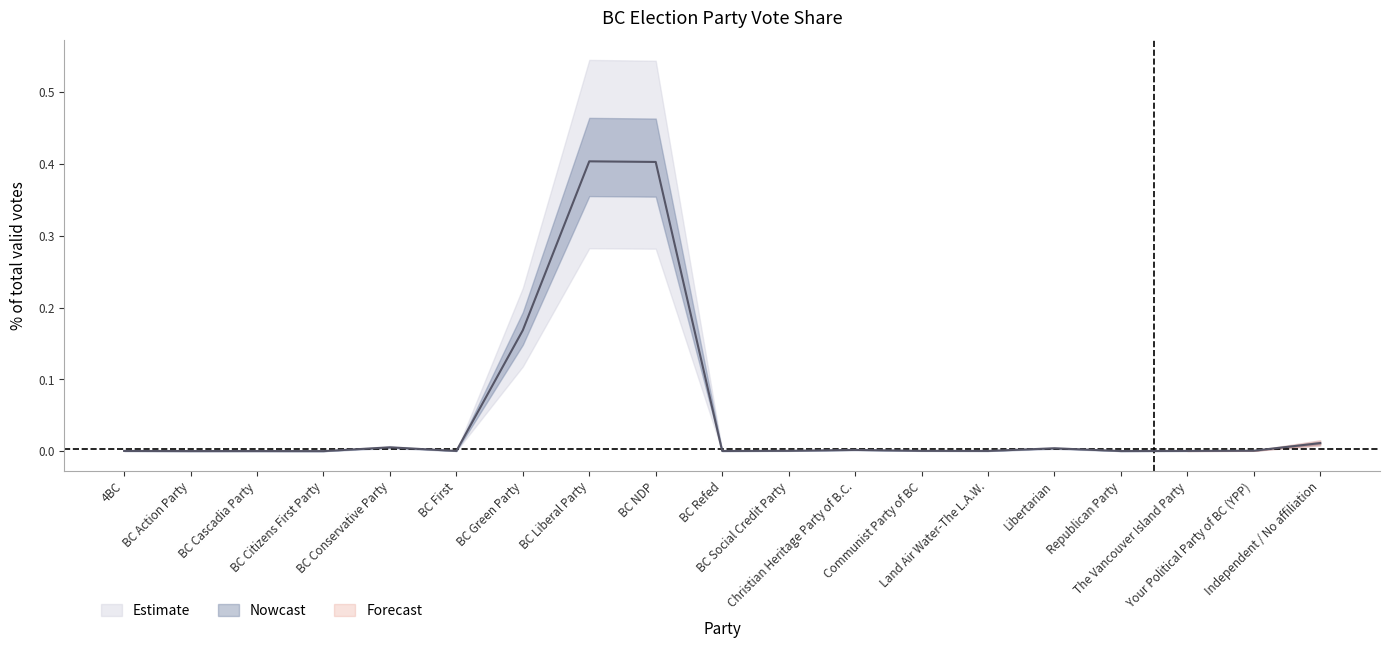

At which category does the data reach its first local valley?

BC Action Party